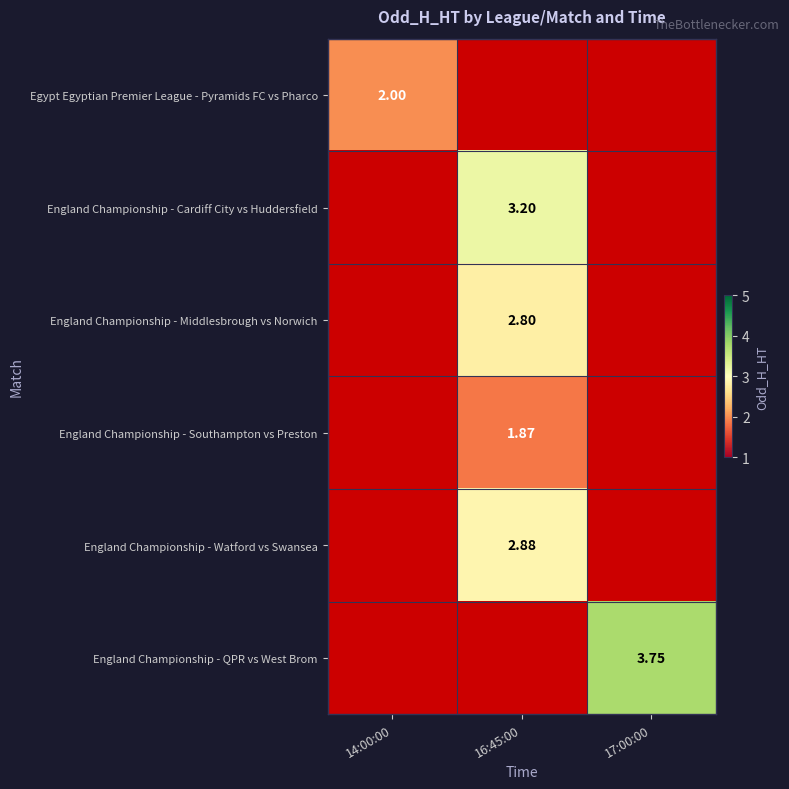

Is the value of England Championship - Southampton vs Preston at 16:45:00 greater than the value of England Championship - Watford vs Swansea at 16:45:00?

No